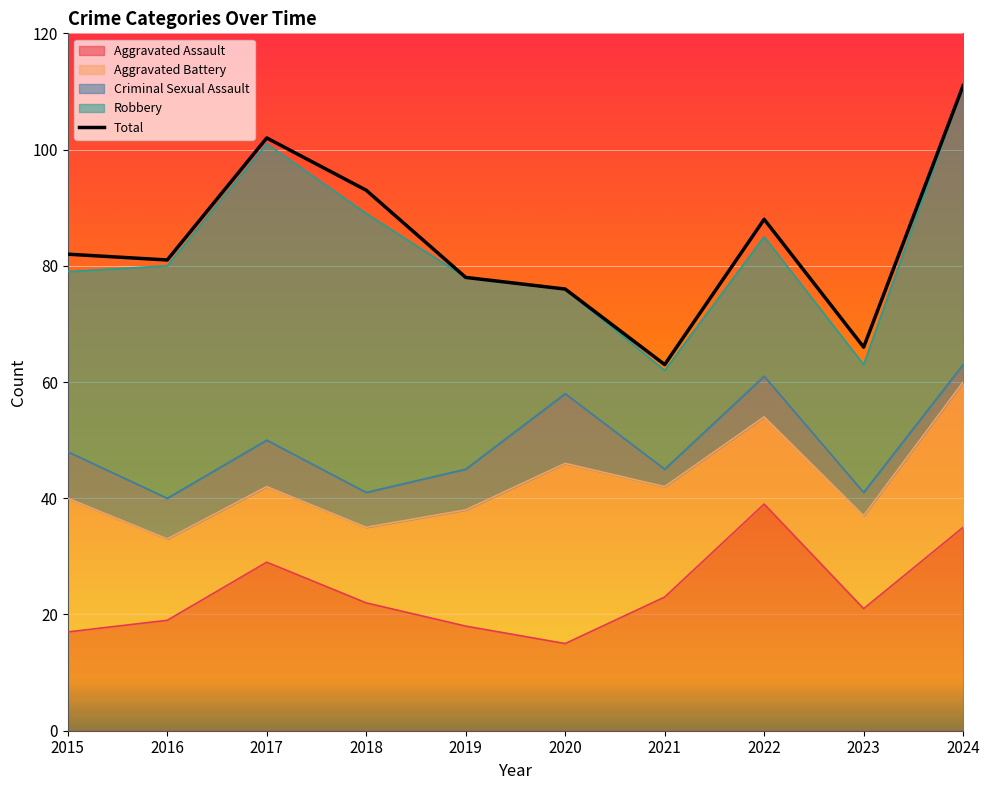

Which series has the widest spread of values?

Total